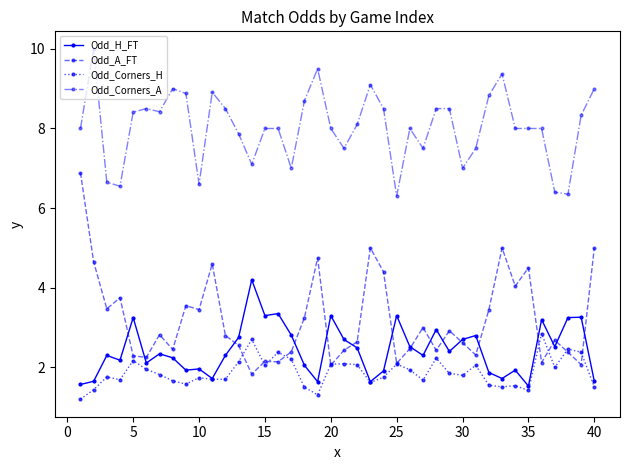

What is the value of the Odd_Corners_A point at the 24th from the left?

8.5